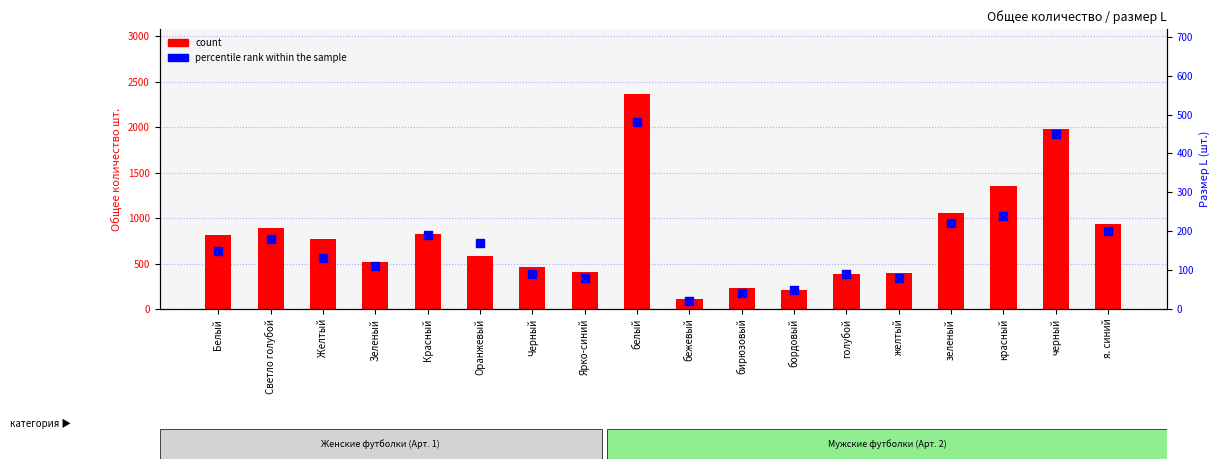

Which series contains the highest Y value?

count